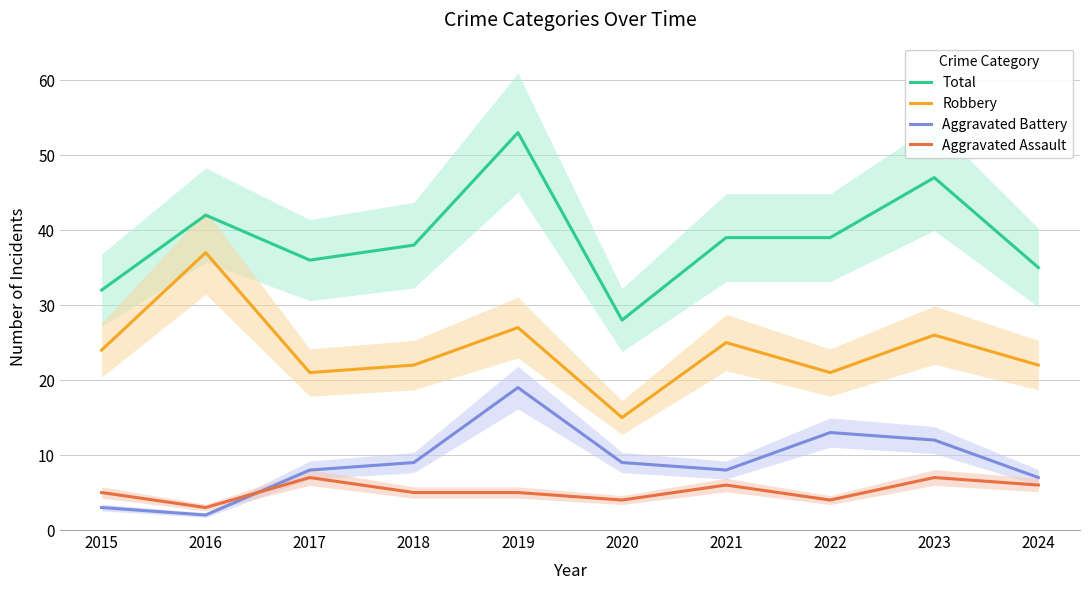

How many times do Aggravated Assault and Aggravated Battery cross each other?

1